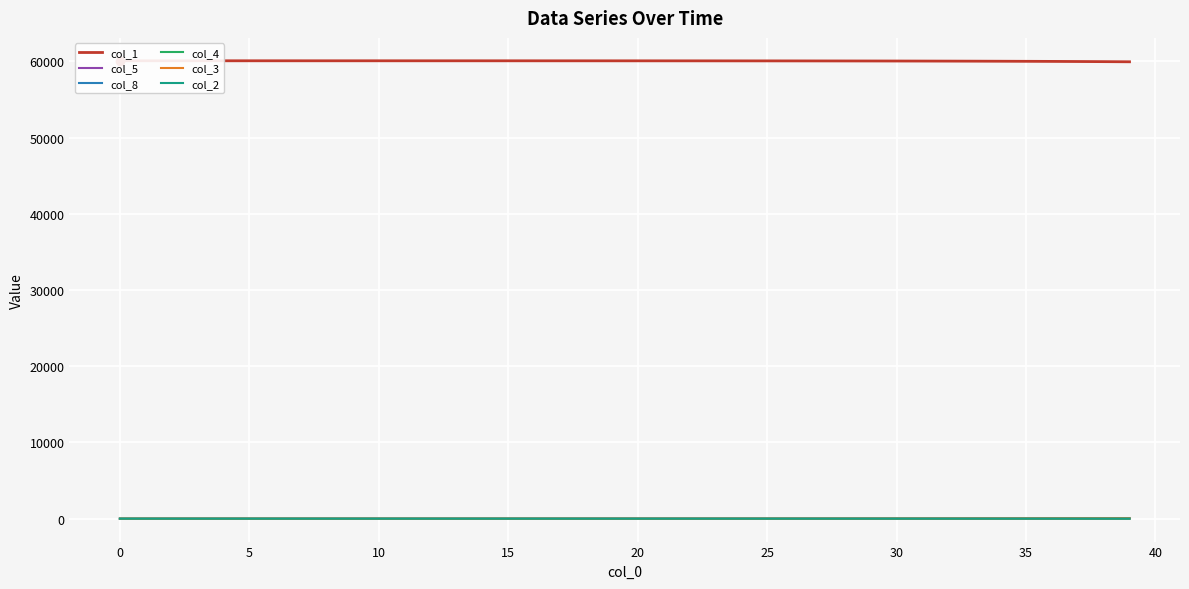

What is the highest value of the col_3 series?

50.8